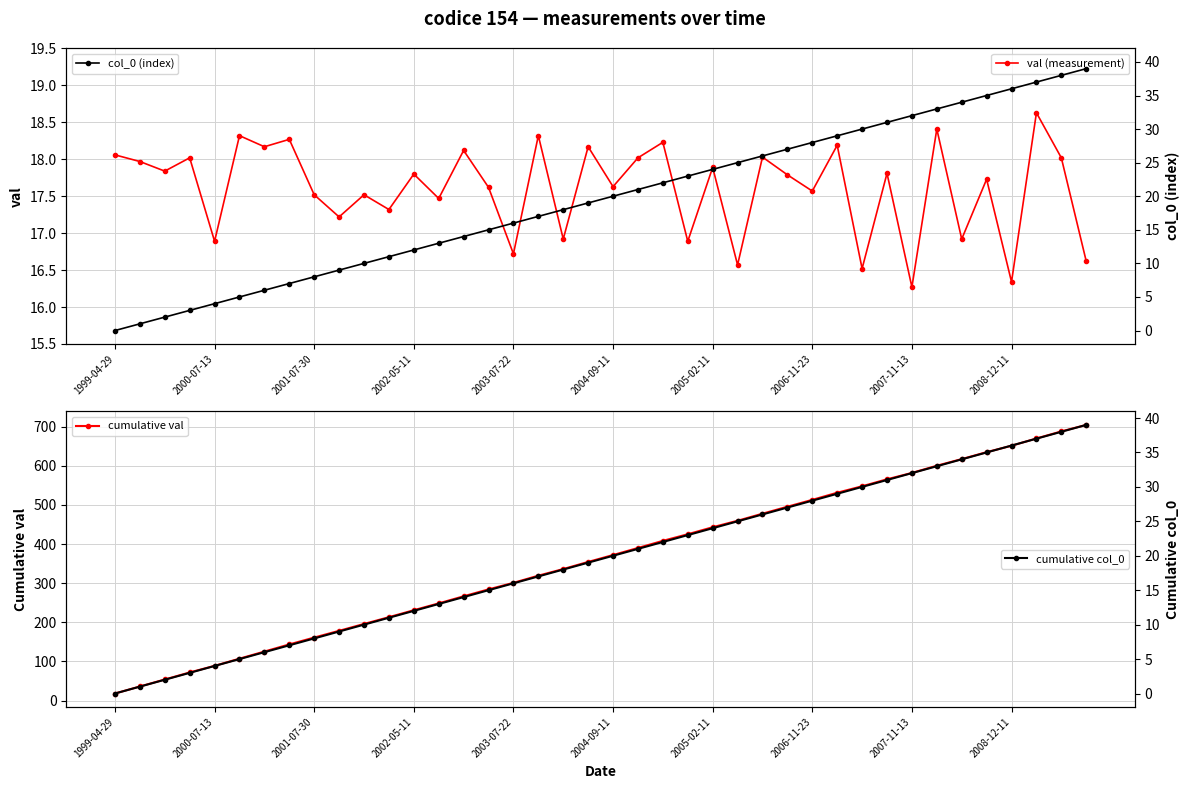

What is the value of the col_0 (index) point at the 35th from the left?

34